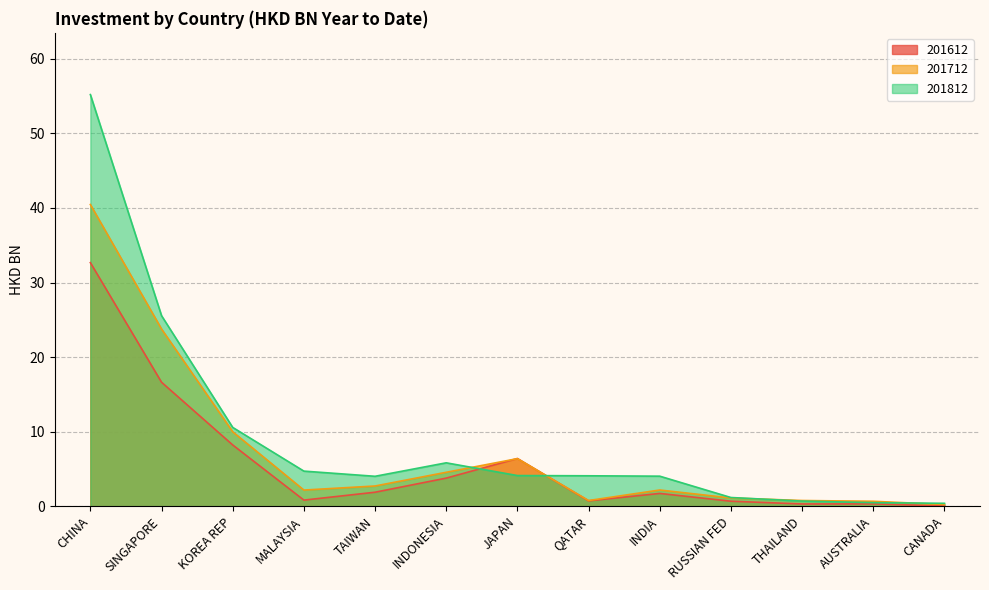

Between KOREA REP and TAIWAN, which series saw the biggest shift?

201712